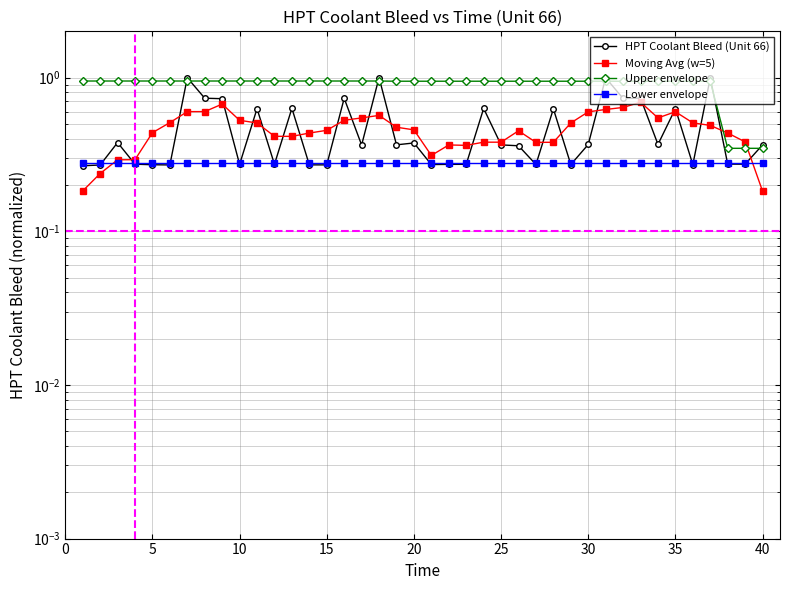

What is the spread (max minus min) of values at 15?

0.7